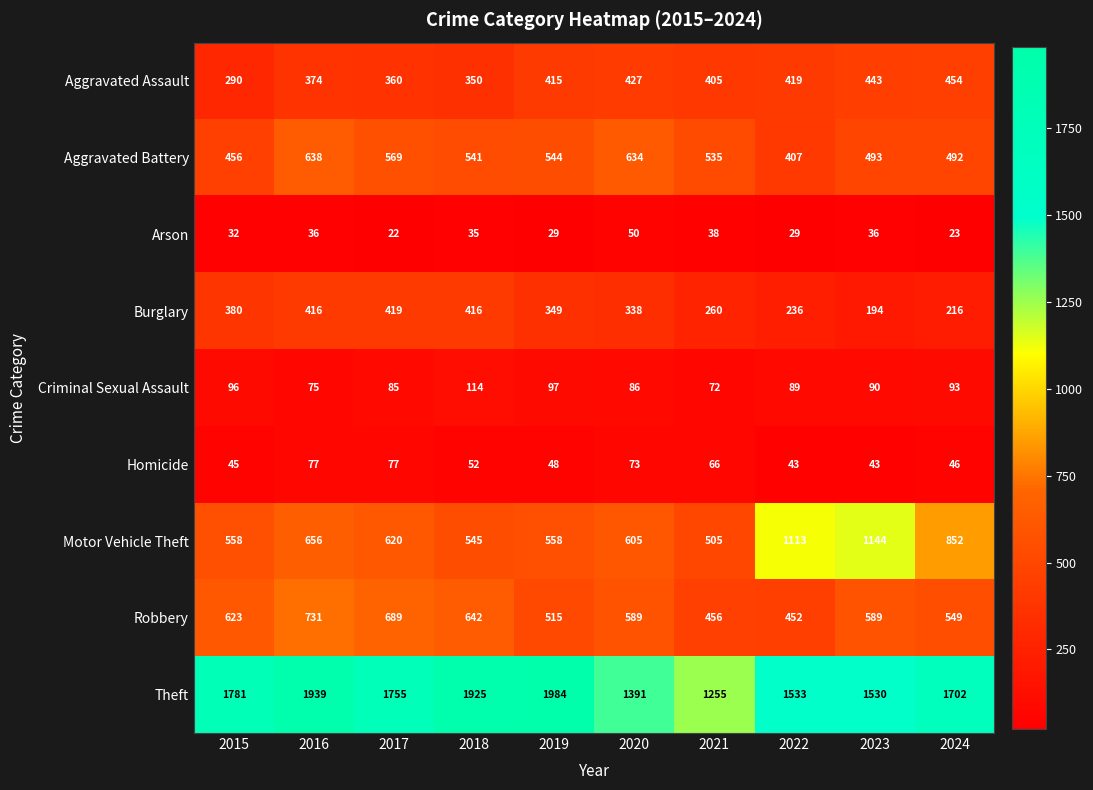

What is the total value across all series at 2022?

4321